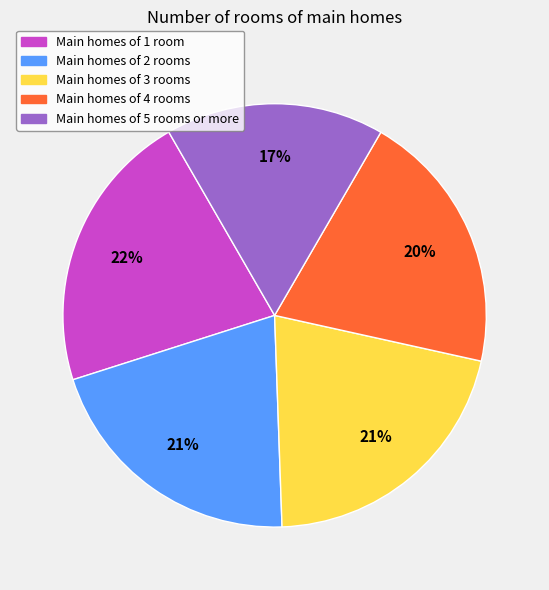

The Main homes of 3 rooms slice represents 11% of the pie. True or false?

False